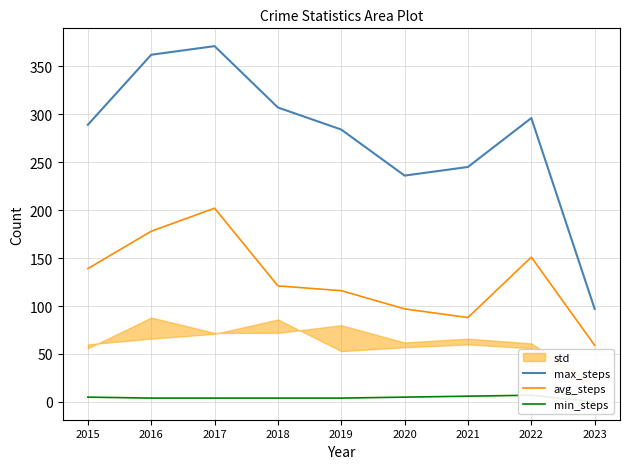

Is it true that avg_steps equals 178 at 2016?

True